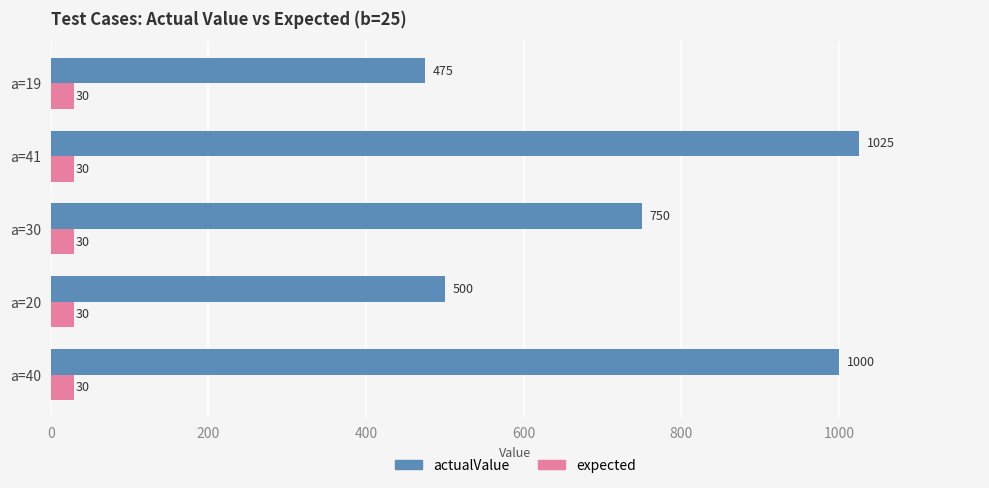

What is the average value of the actualValue series?

750